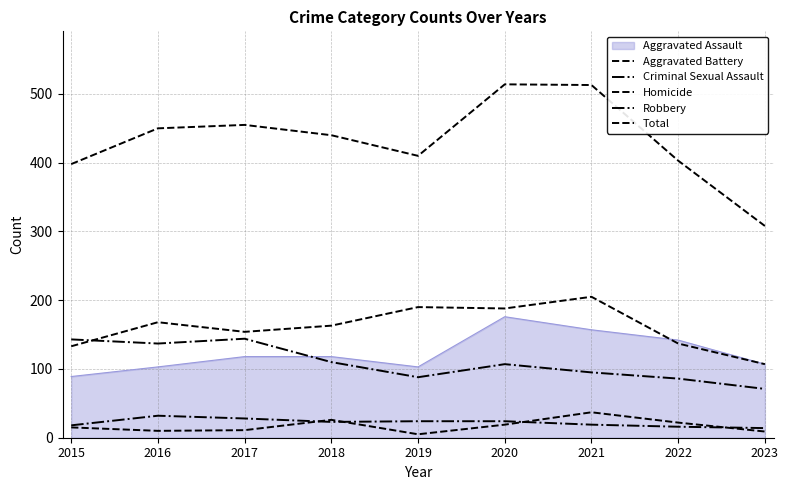

True or false: Homicide and Aggravated Battery cross at least once.

False